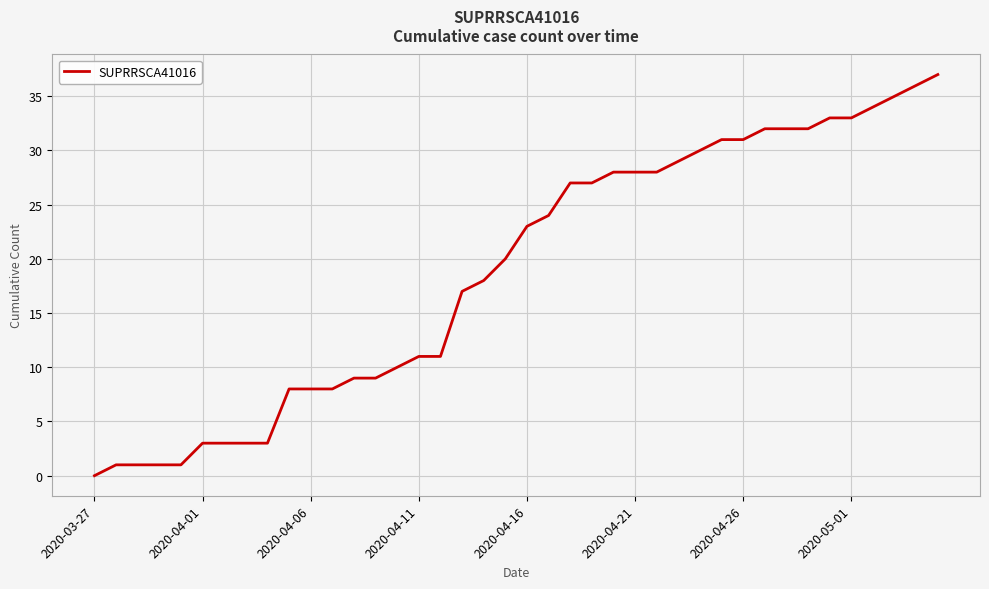

What is the difference between the maximum and minimum values?

37